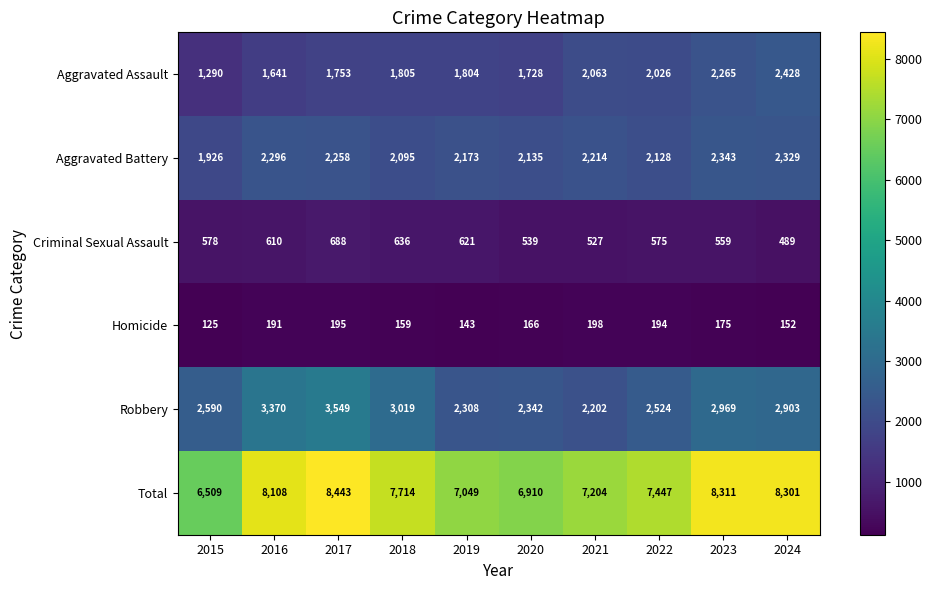

What is the sum of the Total values at 2022 and 2018?

15161